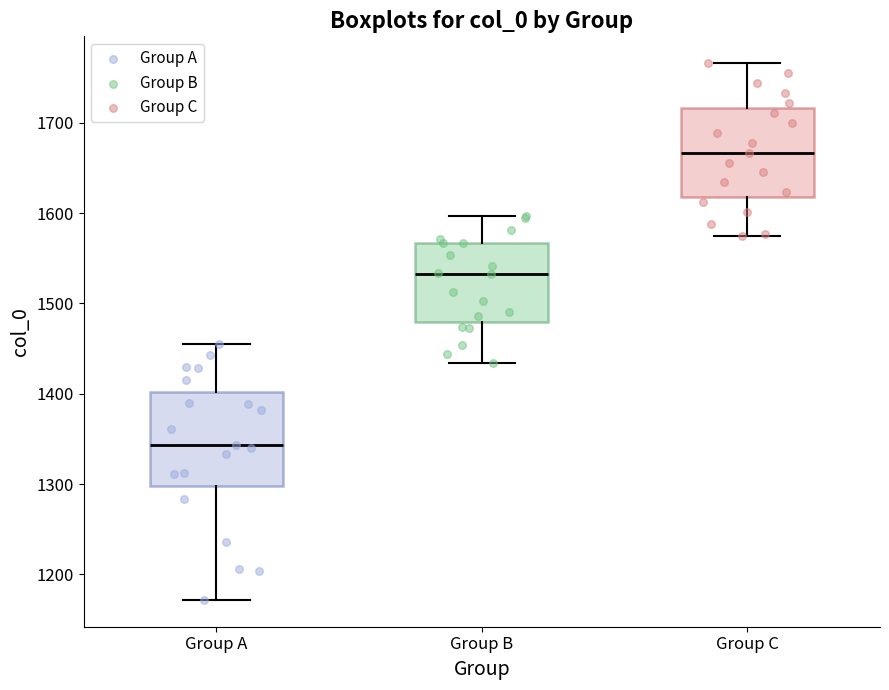

Where is the lower edge of the box for Group B on the y-axis? The values are not printed on the chart, so give them approximately, as read against the axis.

1480